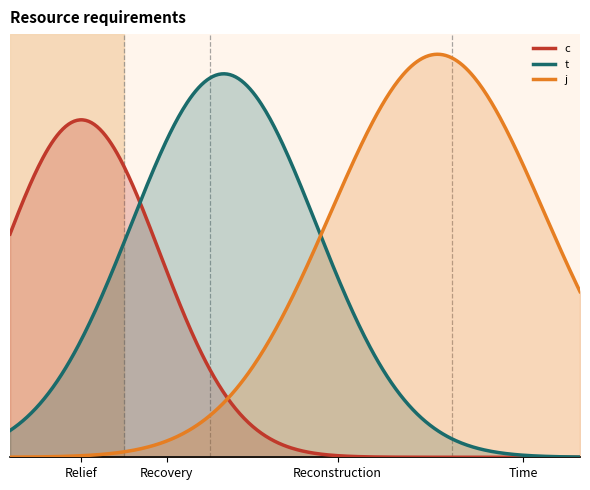

True or false: t has a value of 3.0 at 2.

True